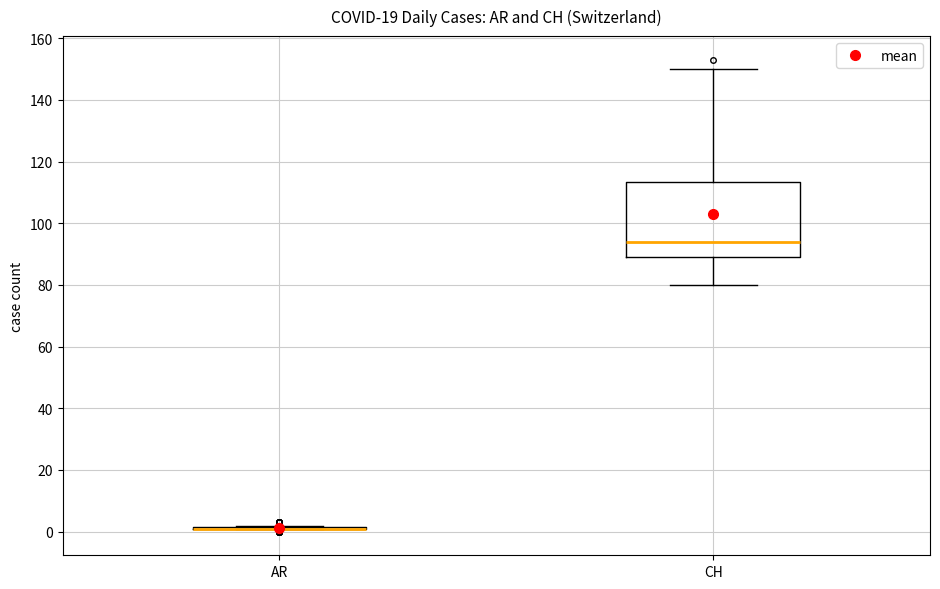

Reading left to right, read every box against the y-axis: the position of its median line, the range the box covers, and the ends of its whiskers. The values are not printed on the chart, so give them approximately, as read against the axis.

AR: box collapsed to a line at 2, whiskers 2 to 2
CH: median 94, box 90 to 114, whiskers 80 to 150